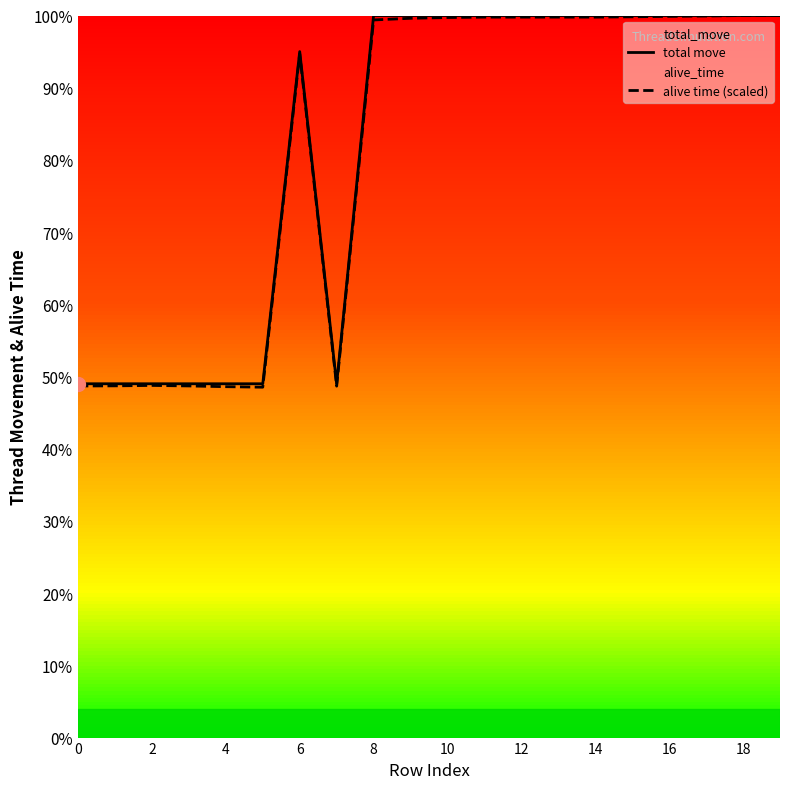

What are all the series names shown in the legend?

total move, alive time (scaled)